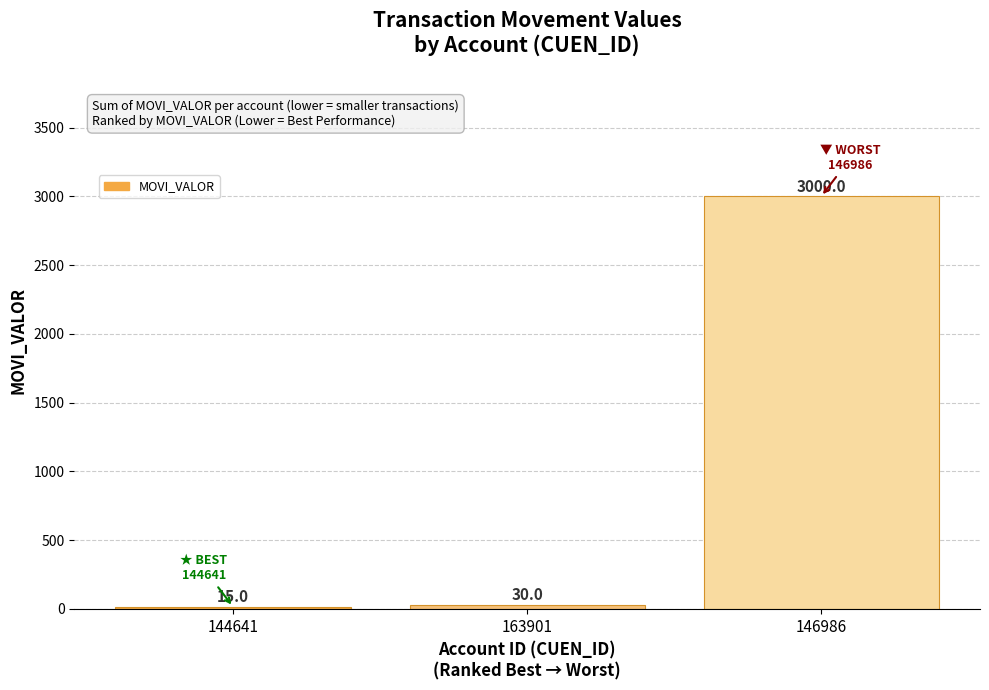

How many bars are there in total?

3